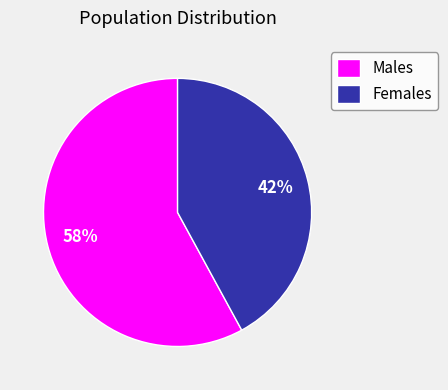

Combined, do Males and Females account for over 50%?

Yes